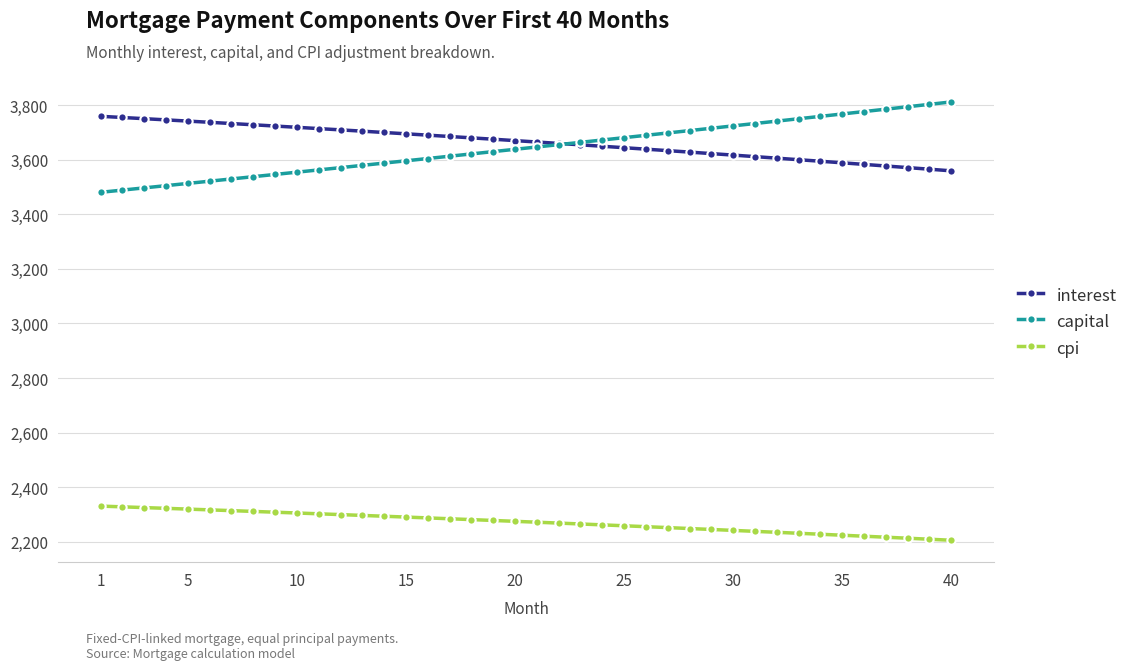

What is the value of the capital point at the 36th from the left?

3776.1